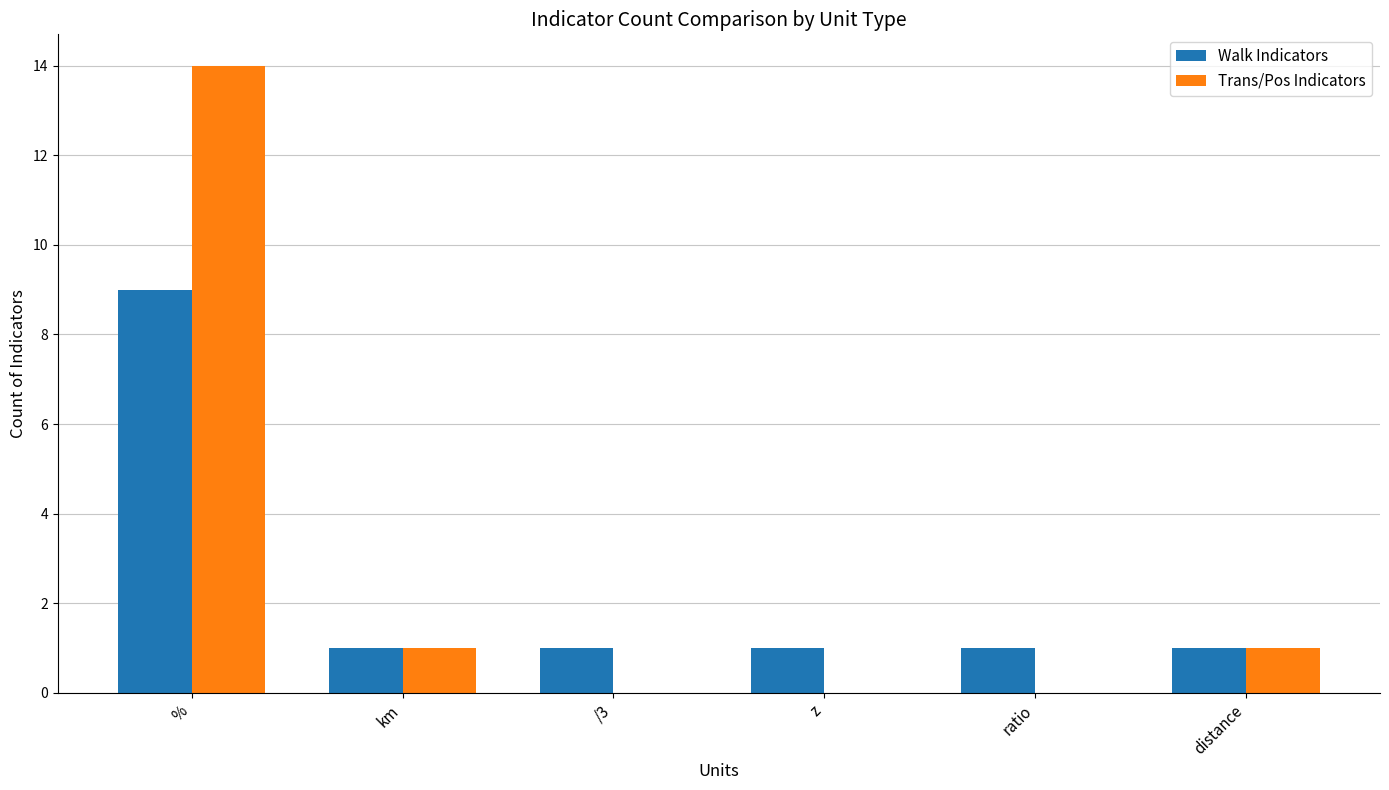

Reading left to right, transcribe all the data shown in this chart.

Walk Indicators: 9	1	1	1	1	1
Trans/Pos Indicators: 14	1	0	0	0	1